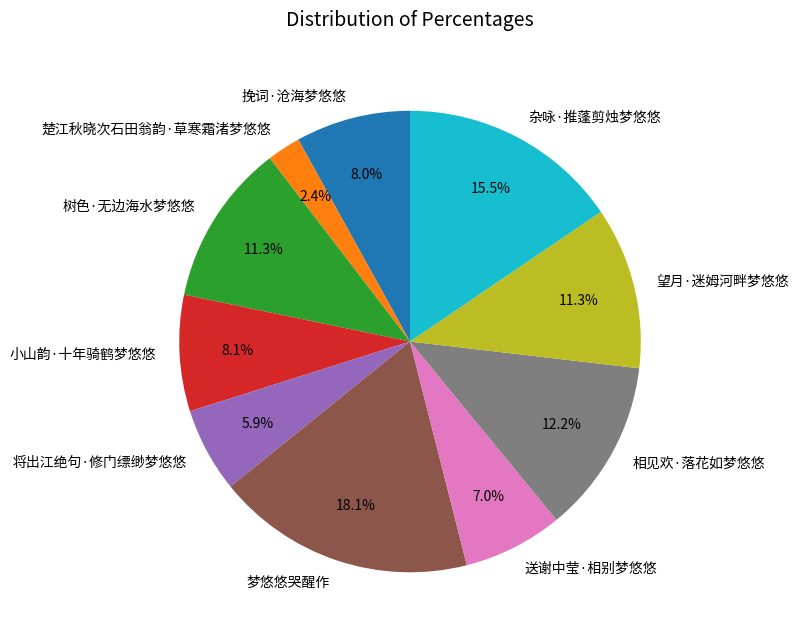

How many segments does this pie chart have?

10